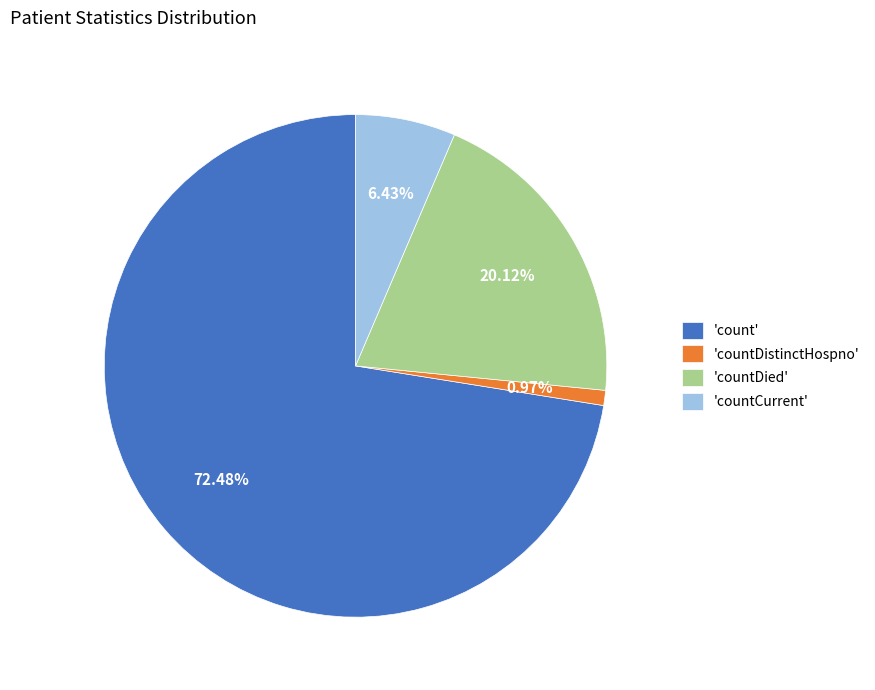

Does 'count' account for over 50% of the chart?

Yes